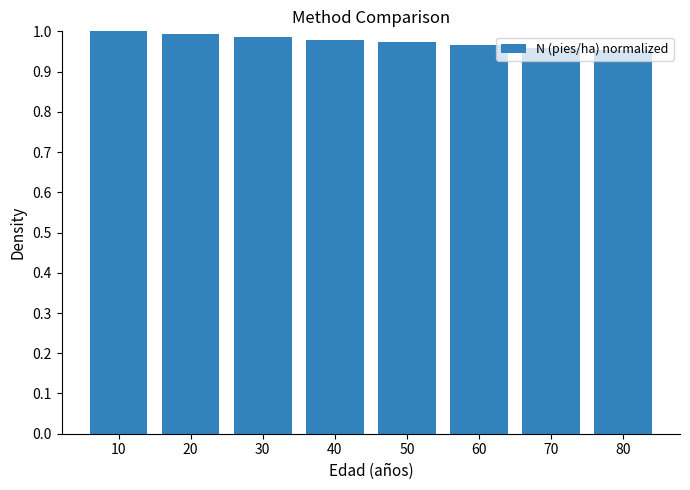

What is the sum of all values?

7.8